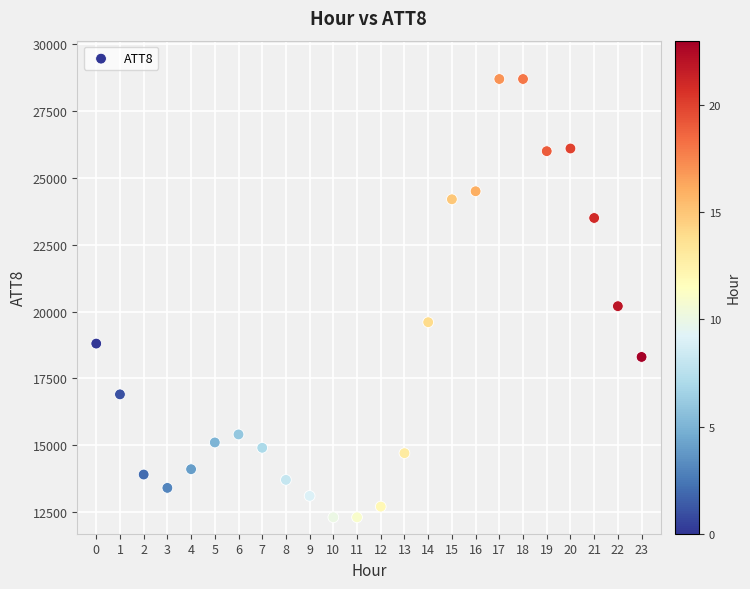

What is the range of Y values (max minus min)?

16400